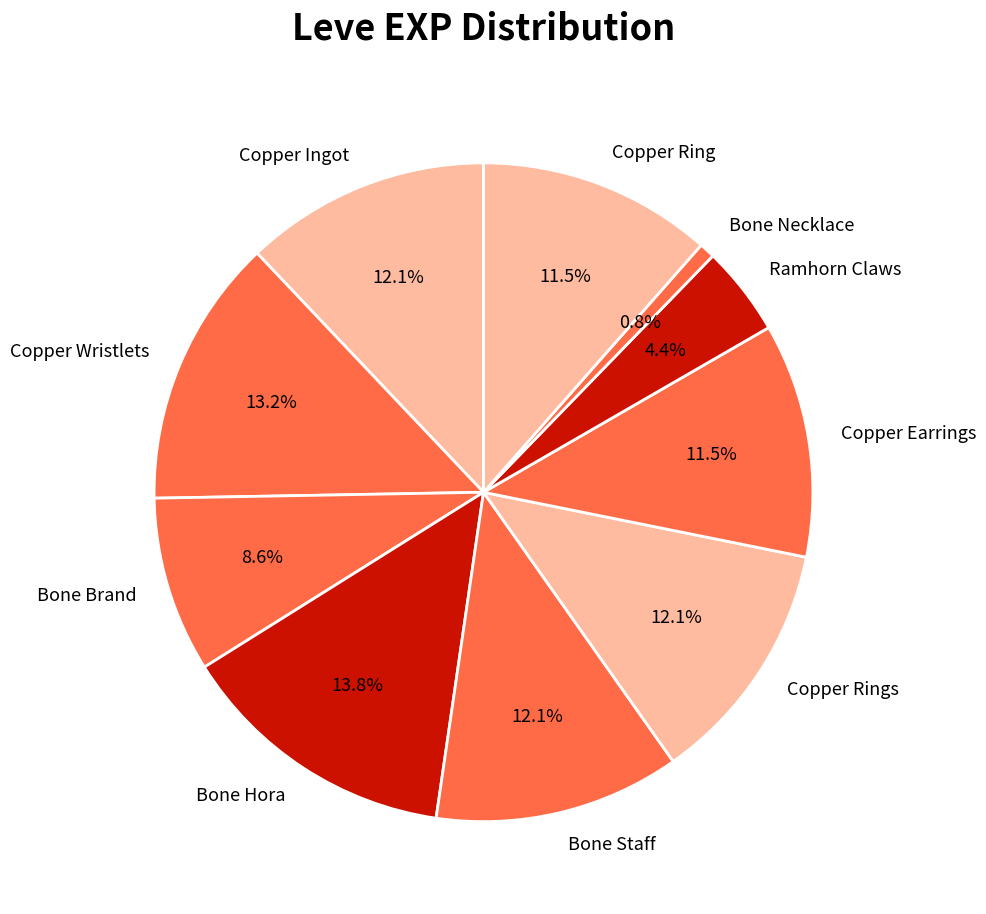

To the nearest percent, what is the average slice percentage?

10%